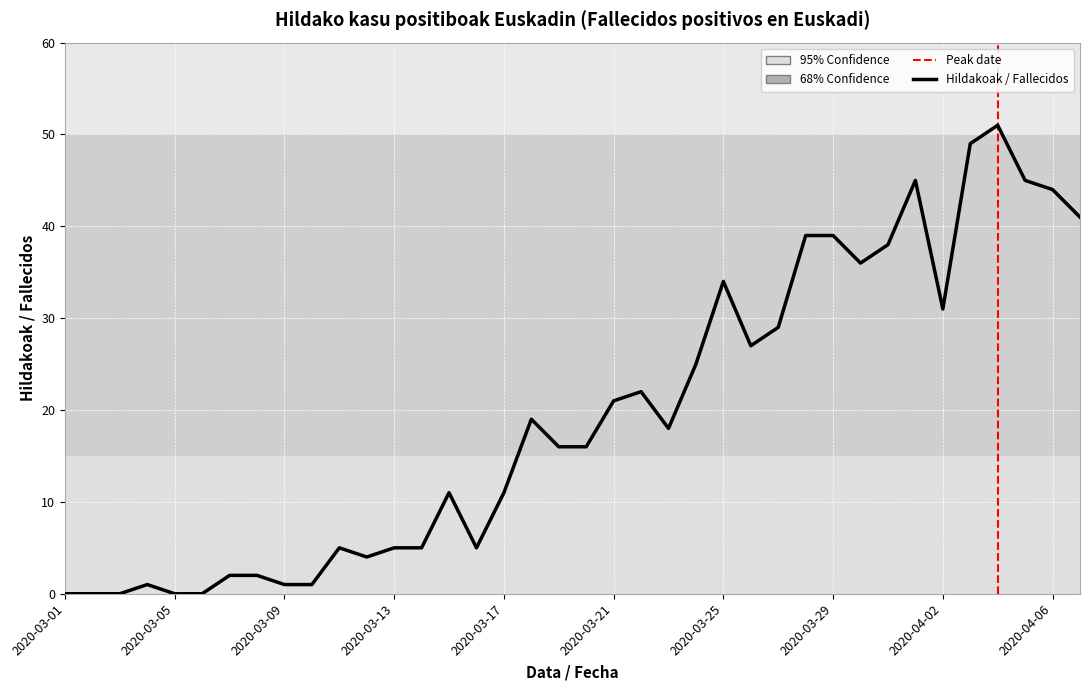

What is the difference between the maximum and minimum values?

51